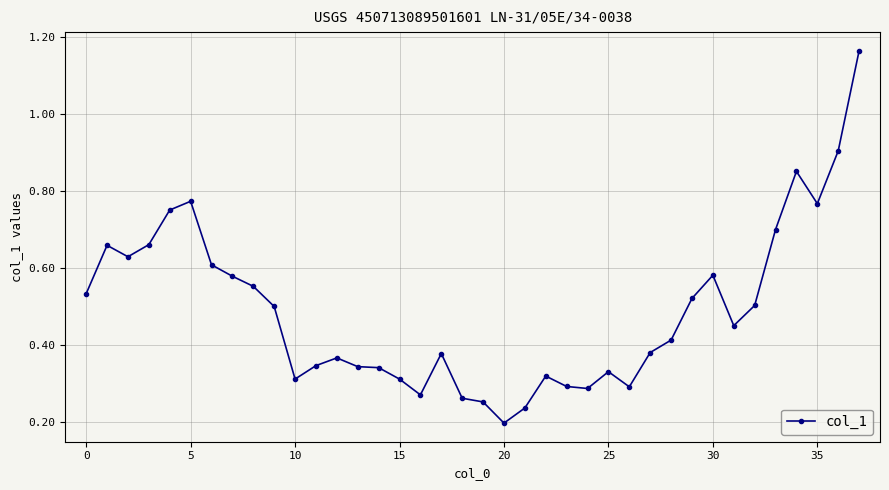

True or false: there are more than 0 points higher than both neighbors.

True